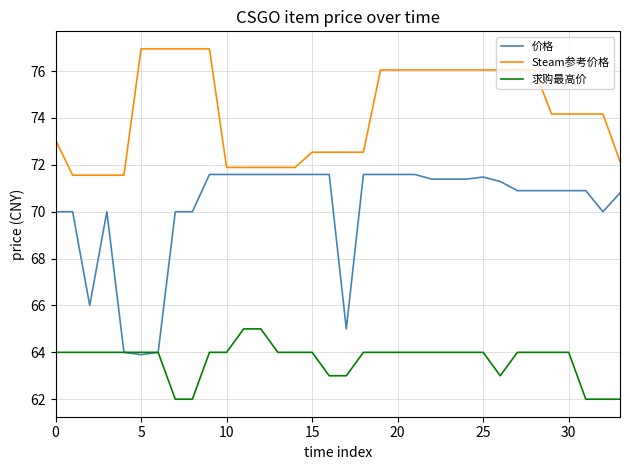

Which series has the largest total across all categories?

Steam参考价格